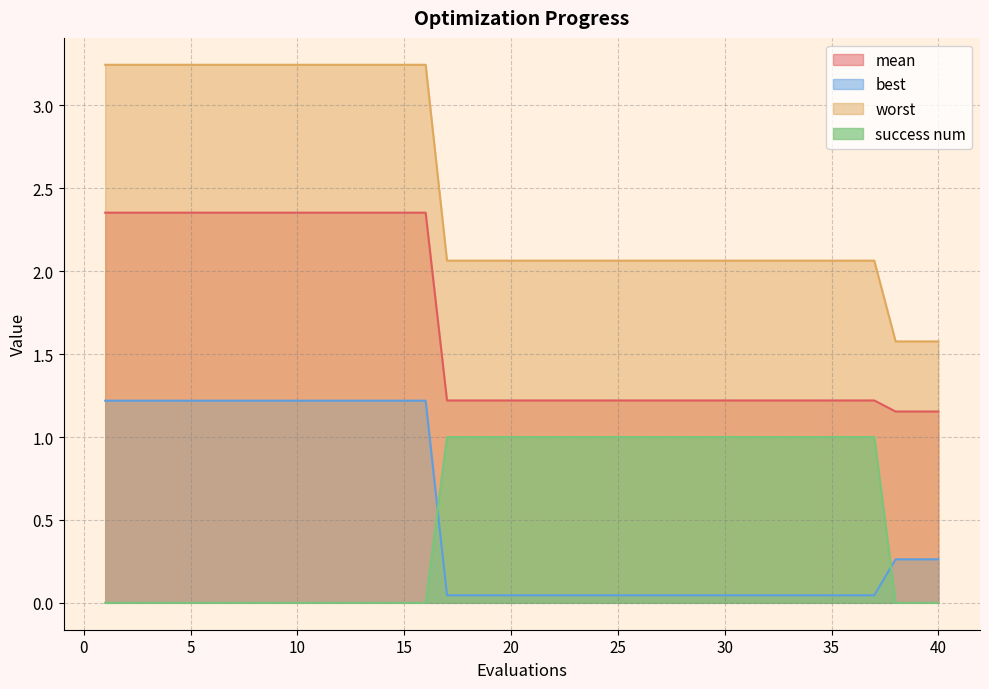

Between 6 and 17, which series saw the biggest shift?

worst